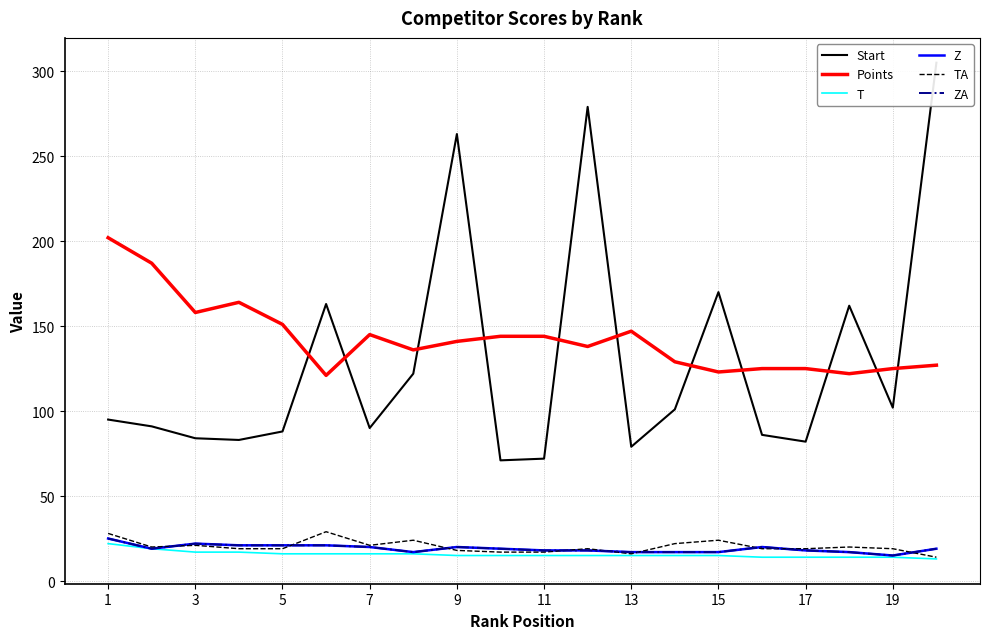

At 19, list the series in order from largest to smallest.

Points, Start, Z, ZA, TA, T